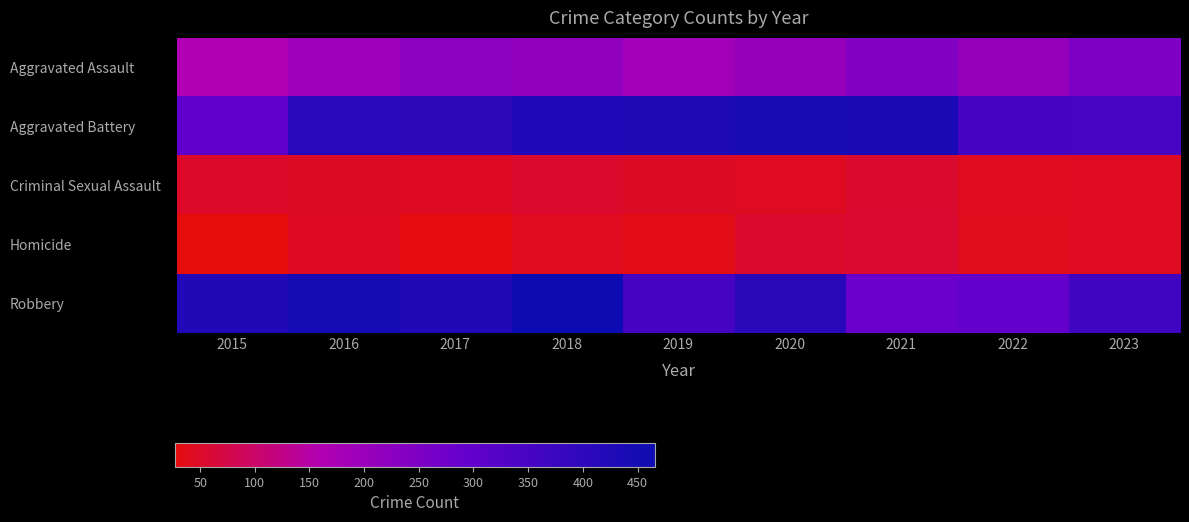

Rank the series by their maximum value, from highest to lowest.

Robbery, Aggravated Battery, Aggravated Assault, Homicide, Criminal Sexual Assault